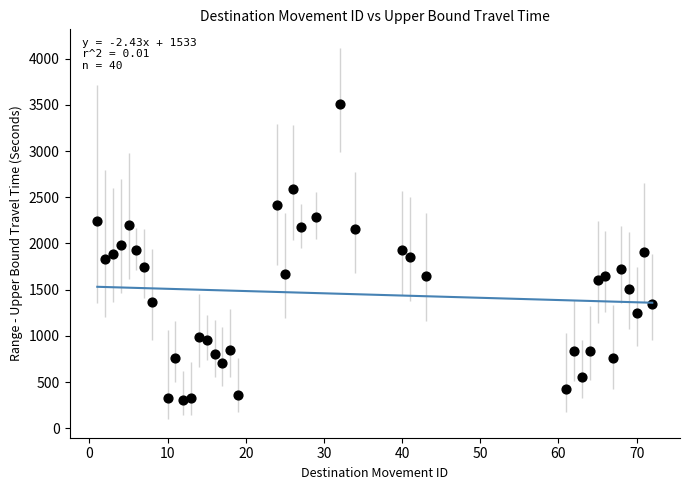

What is the range of X values (max minus min)?

71